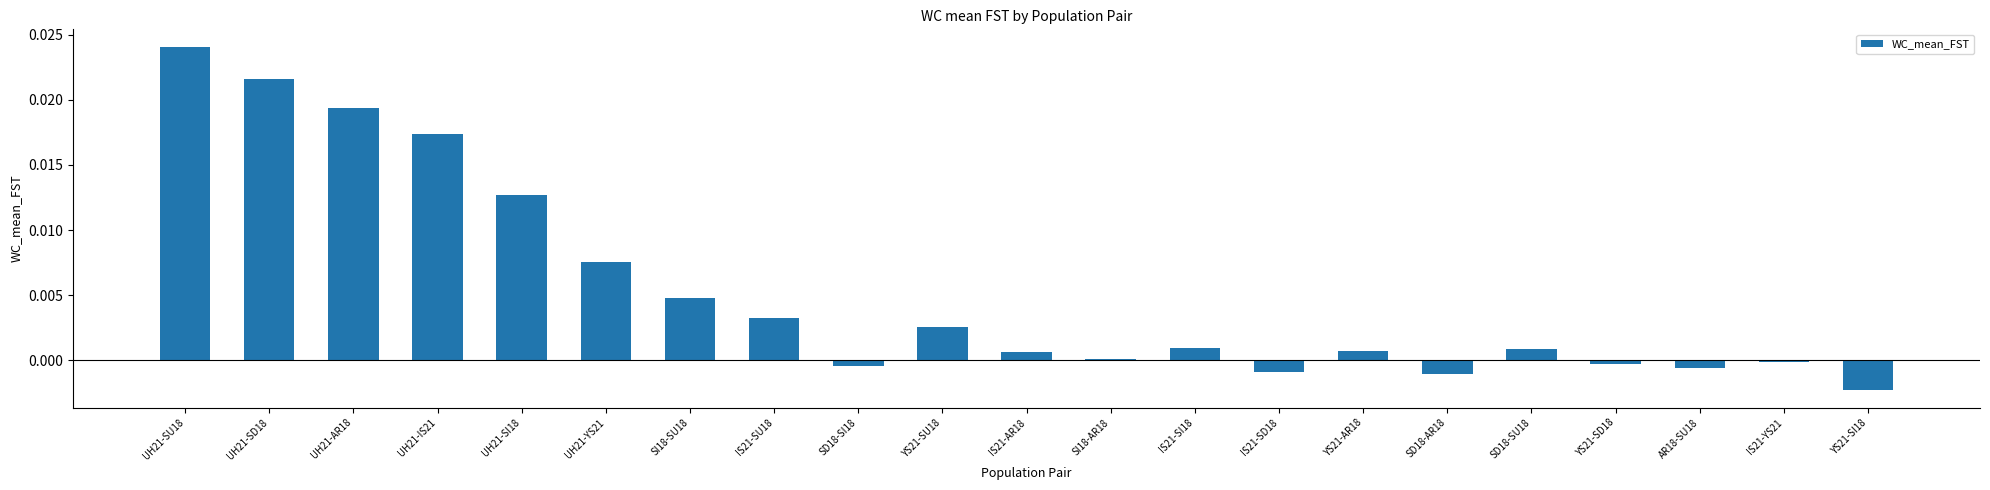

Is it true that the value at UH21-SI18 is 0.0?

True